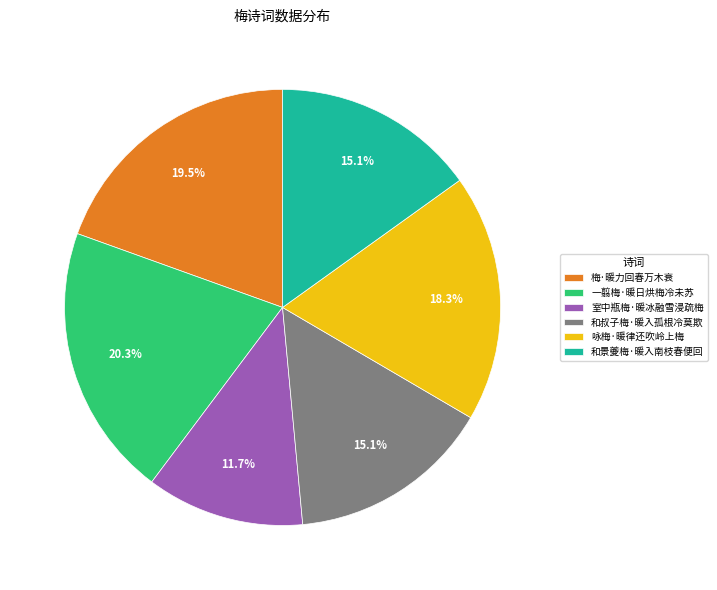

Combined, what portion of the pie is 和叔子梅·暖入孤根冷莫欺 and 室中瓶梅·暖冰融雪浸疏梅?

26.8%